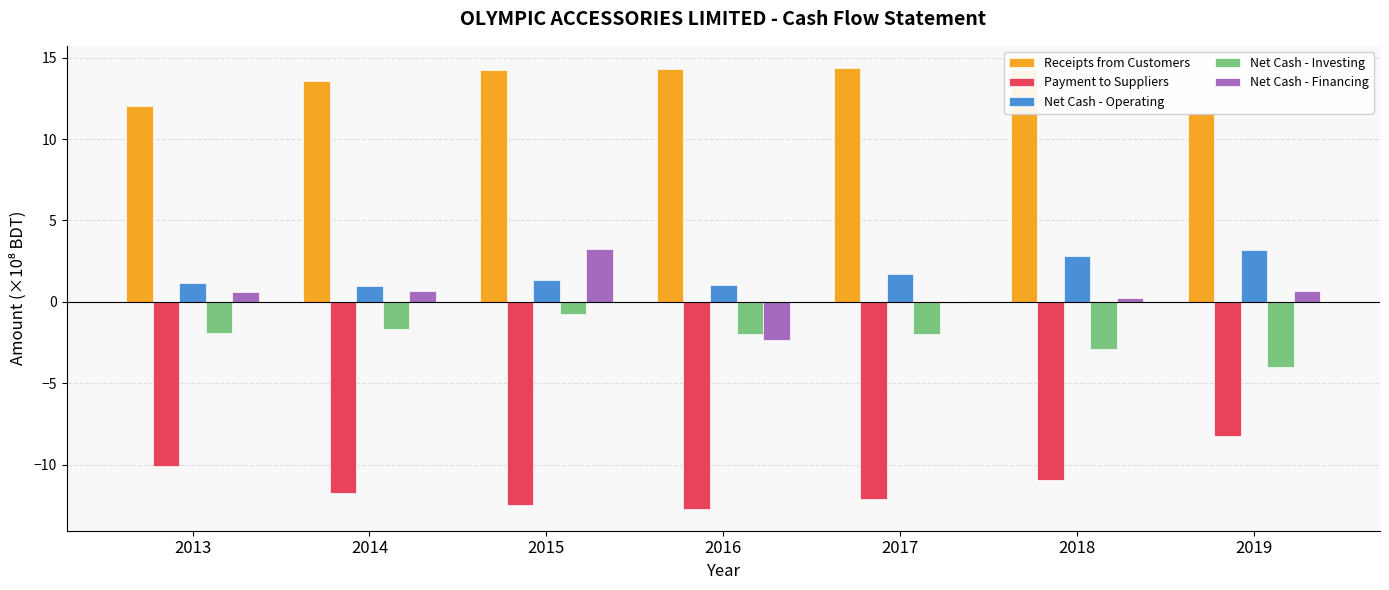

What is the difference between the maximum and minimum values in the Net Cash - Financing series?

5.6